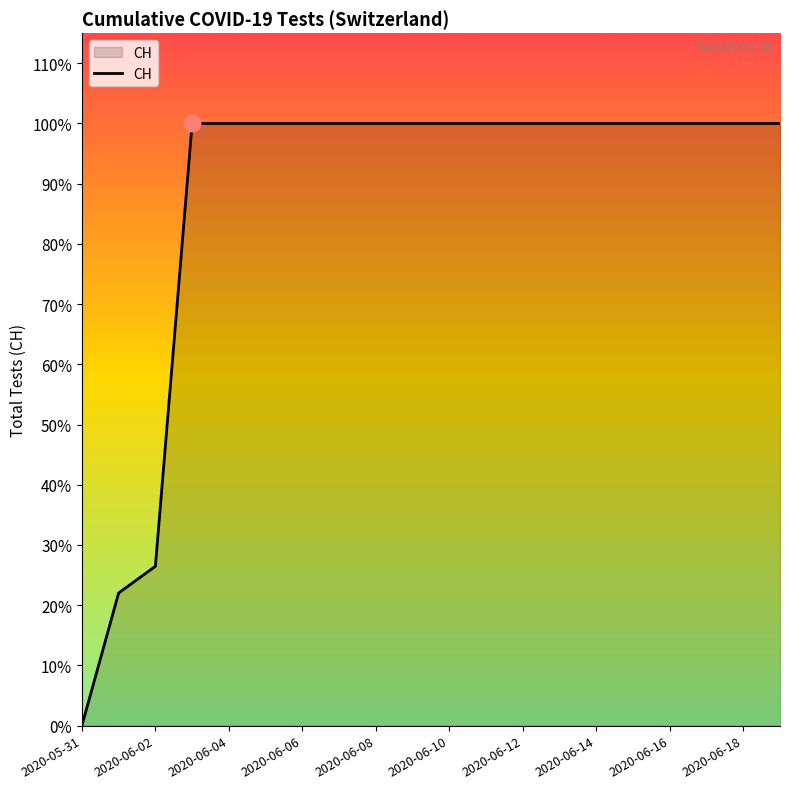

Reading left to right, extract all data points from this chart.

0	139	167	631	631	631	631	631	631	631	631	631	631	631	631	631	631	631	631	631